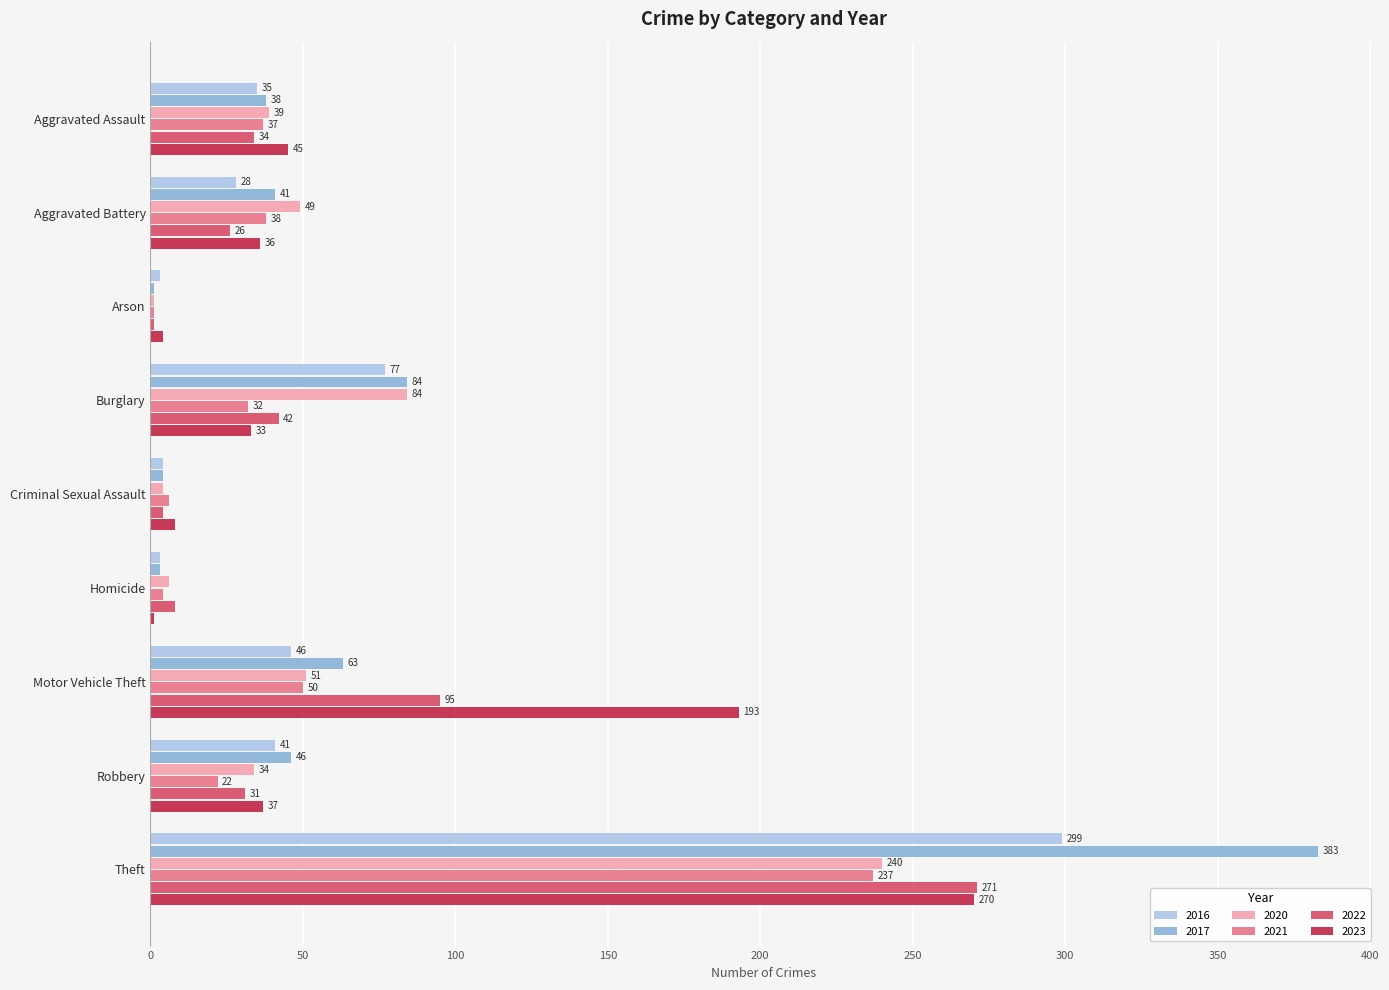

The value of 2023 at Homicide is 1. True or false?

True